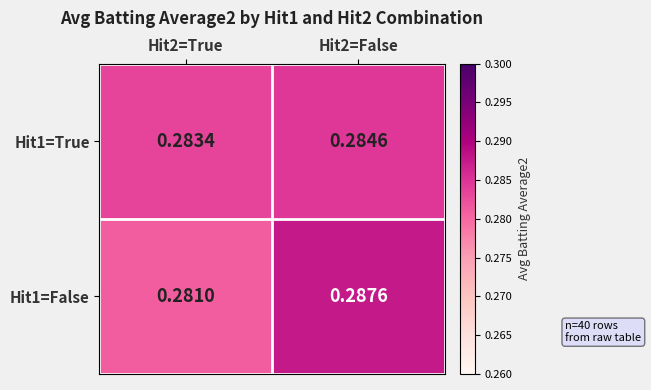

Is the value of Hit1=False at Hit2=True greater than the value of Hit1=True at Hit2=False?

No